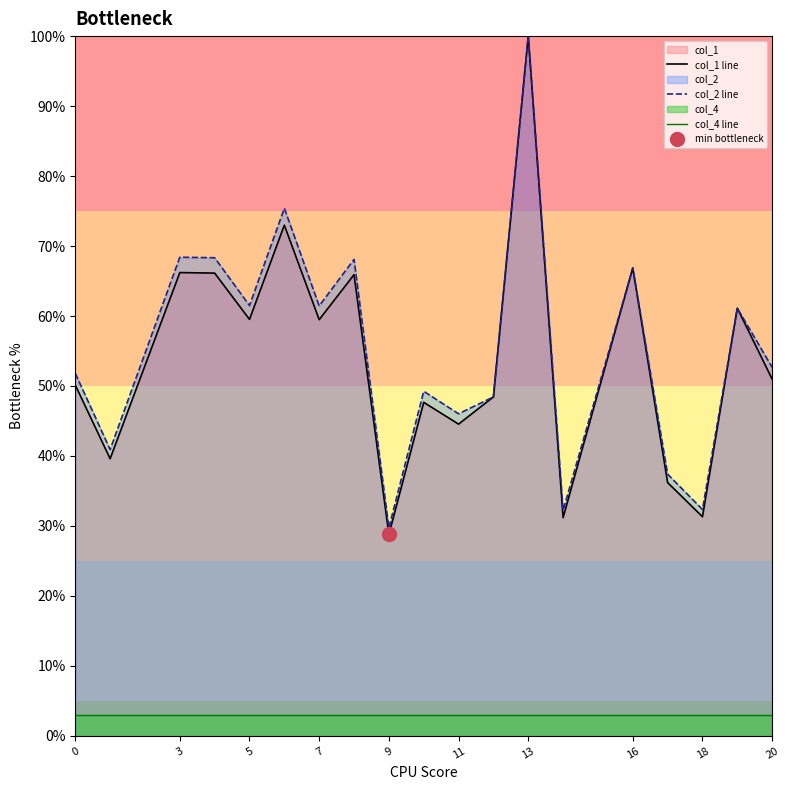

Which series has the largest range (max minus min)?

col_1 line